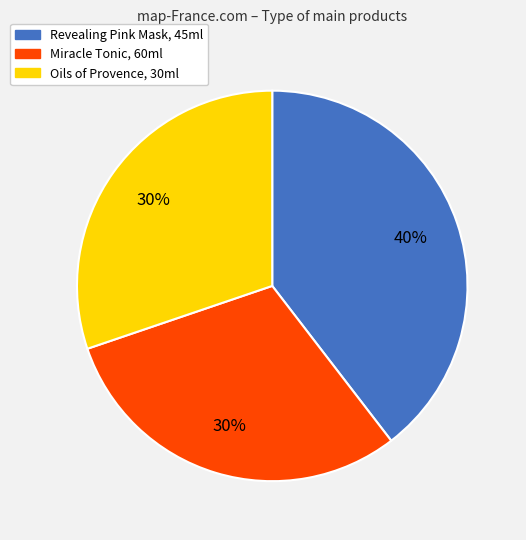

Is the sum of Miracle Tonic, 60ml and Revealing Pink Mask, 45ml greater than half?

Yes